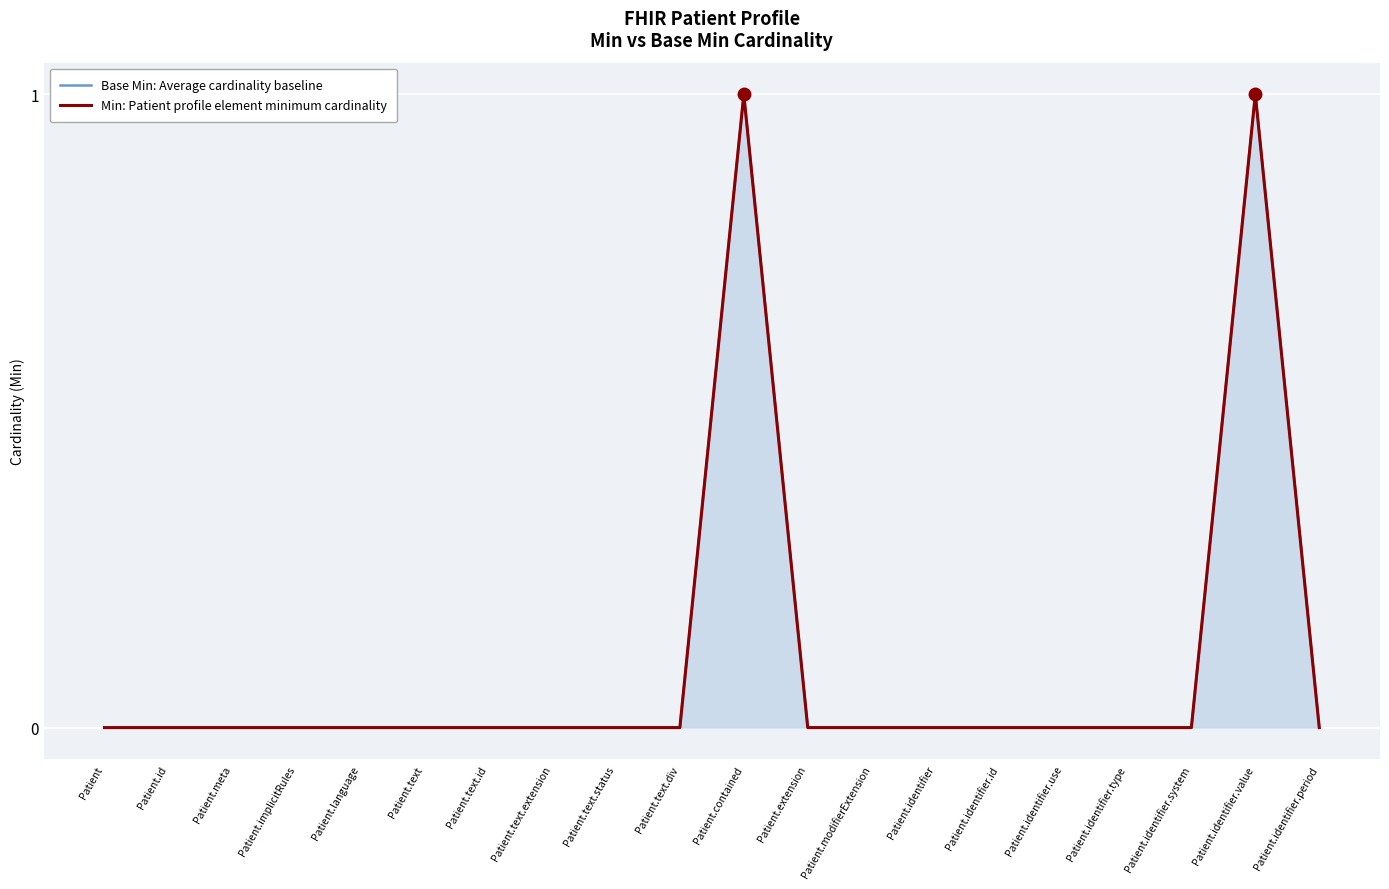

The Min: Patient profile element minimum cardinality series shows 0 at Patient. True or false?

True